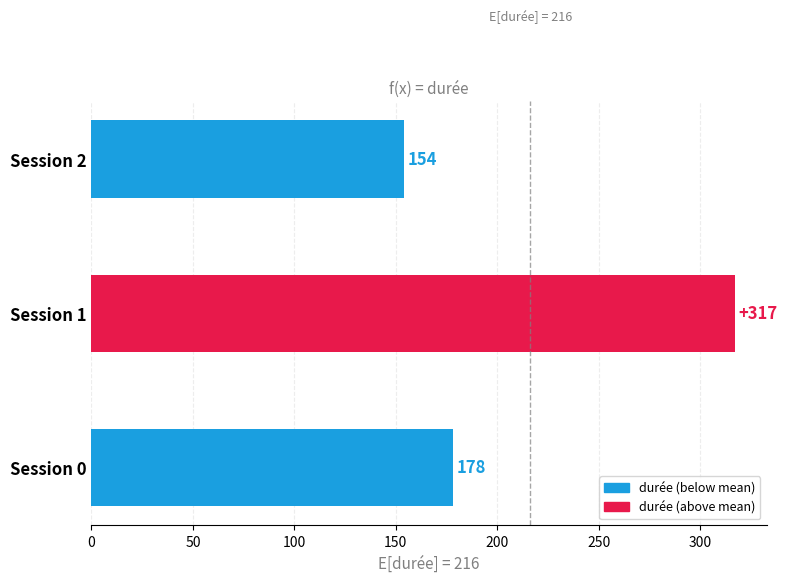

How many bars are there in total?

3